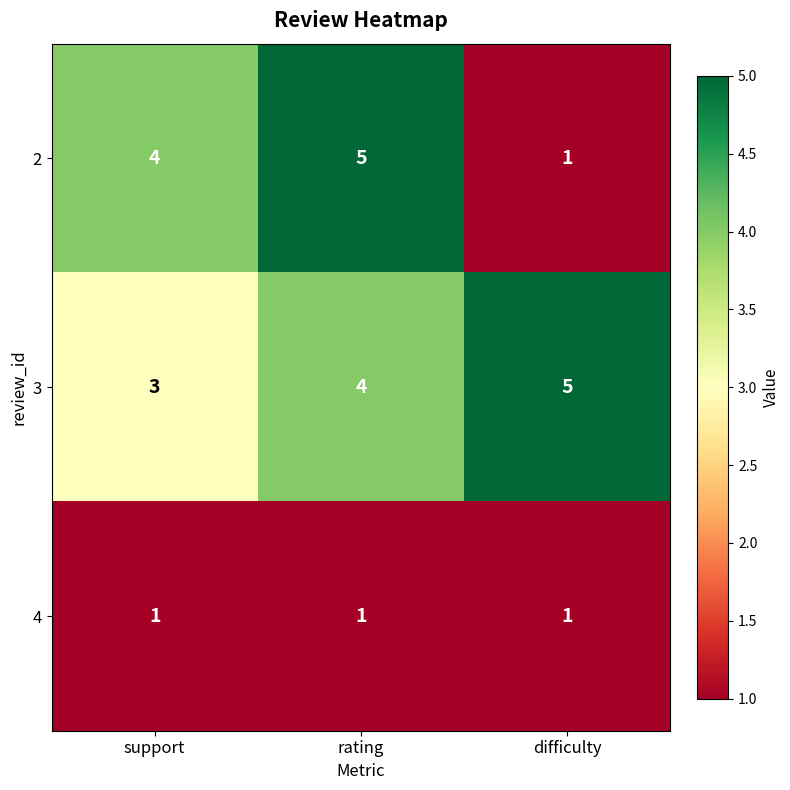

Rank the series by their average value, from highest to lowest.

3, 2, 4